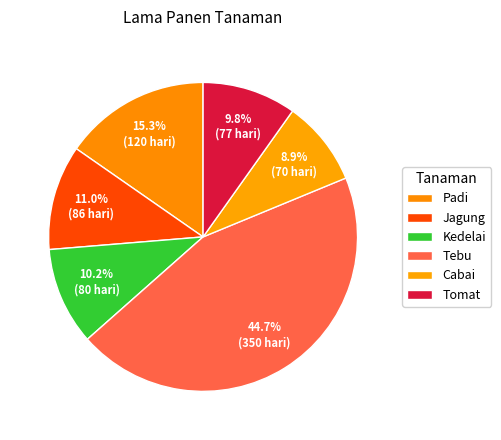

Rank the categories by value from lowest to highest.

Cabai, Tomat, Kedelai, Jagung, Padi, Tebu